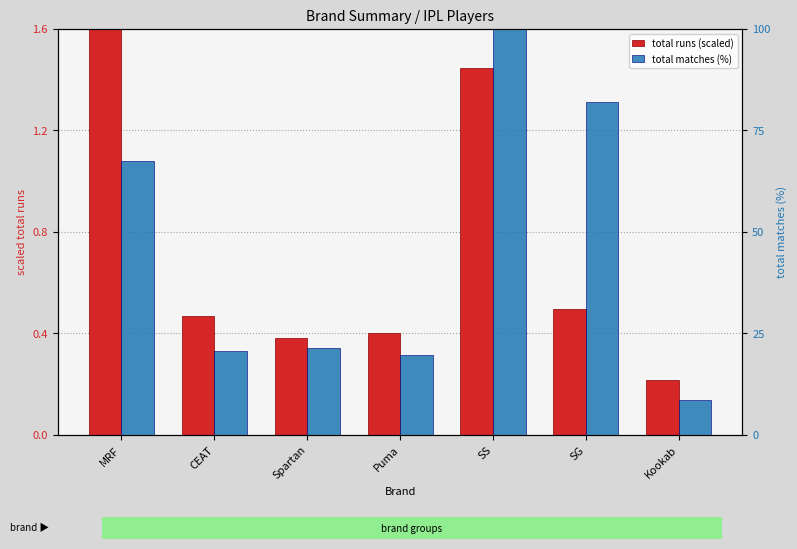

What is the smallest value displayed?

0.2